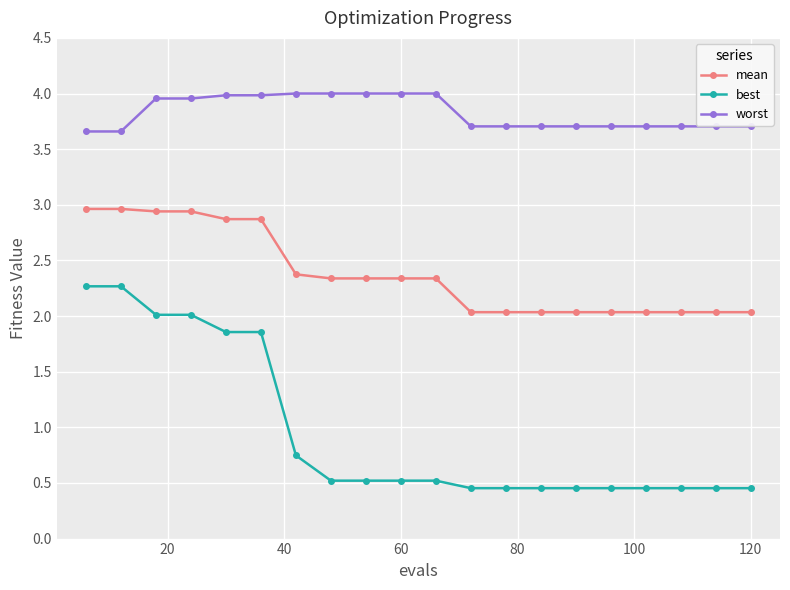

Which series has the largest total across all categories?

worst